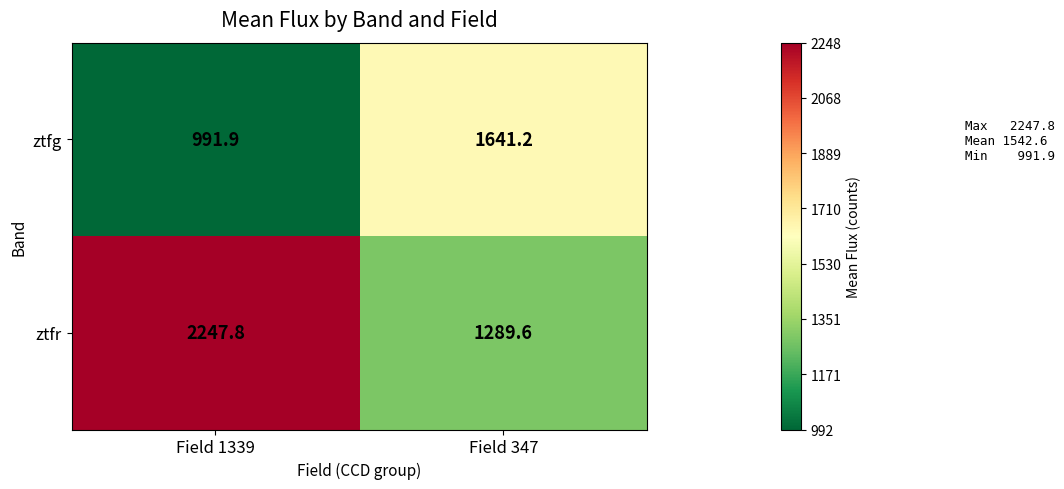

The value of ztfg at Field 347 is 1641.2. True or false?

True